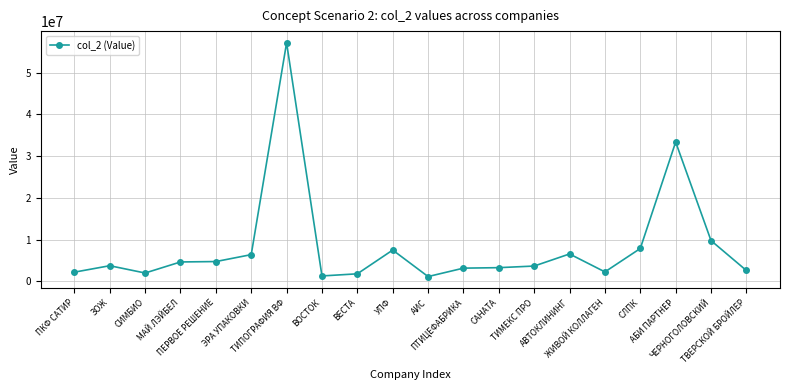

What is the change in value from МАЙ ЛЭЙБЕЛ to ПЕРВОЕ РЕШЕНИЕ?

+95000